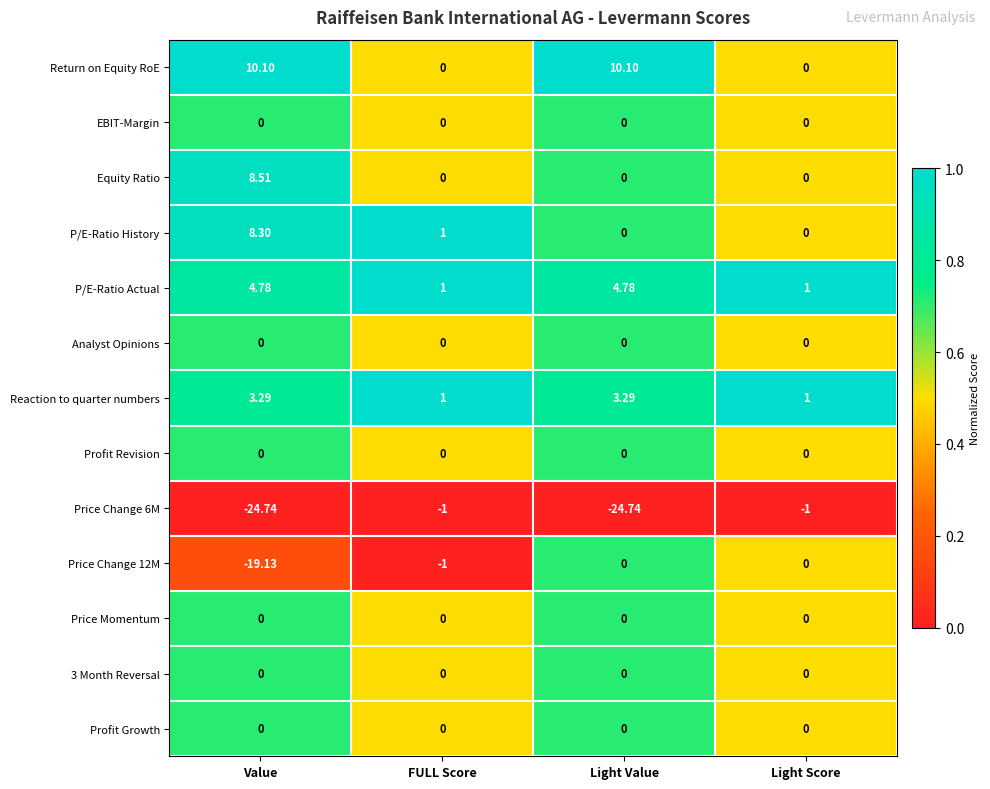

Is the value of Price Momentum at Light Value greater than the value of Price Change 6M at Light Value?

Yes